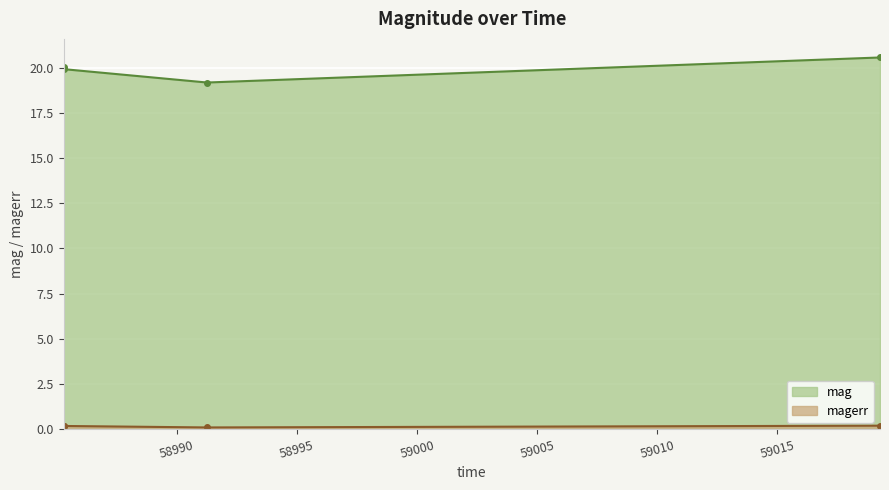

Which series has the largest total across all categories?

mag